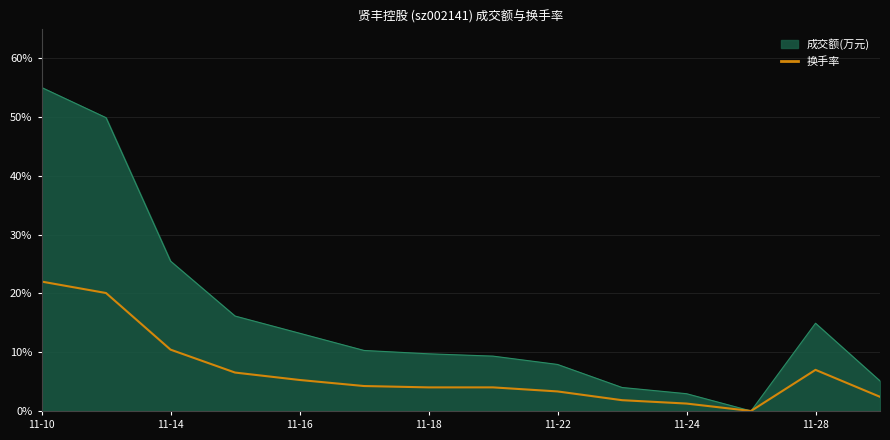

What is the highest value of the 换手率 series?

22.0